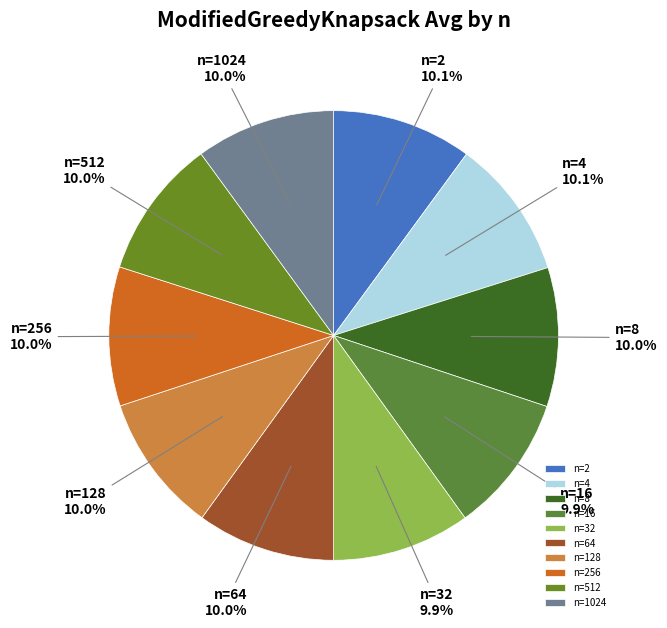

To the nearest percent, what is the average slice percentage?

10%